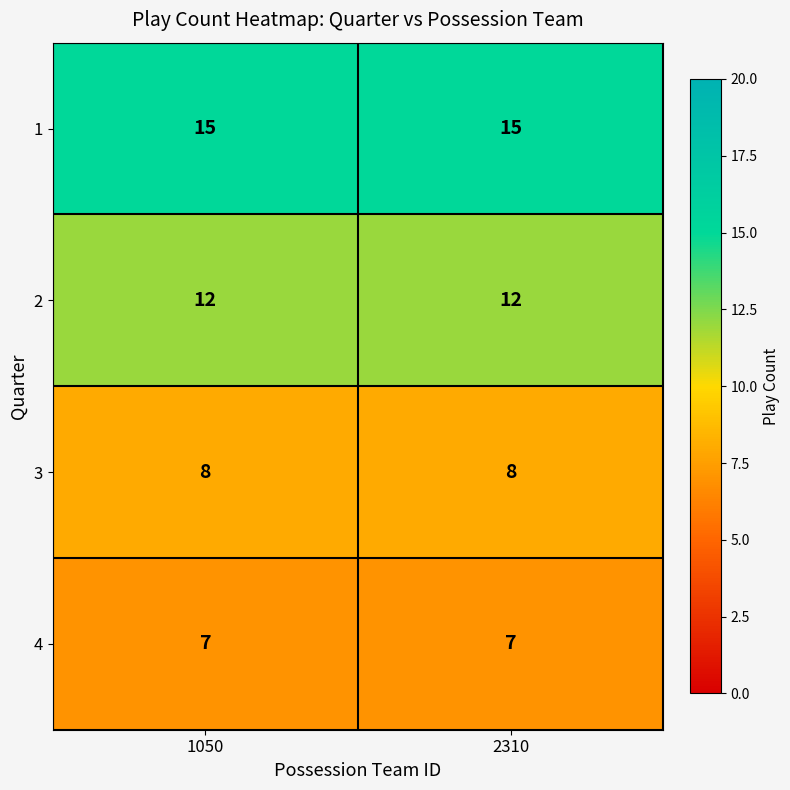

What is the total value across all series at 2310?

42